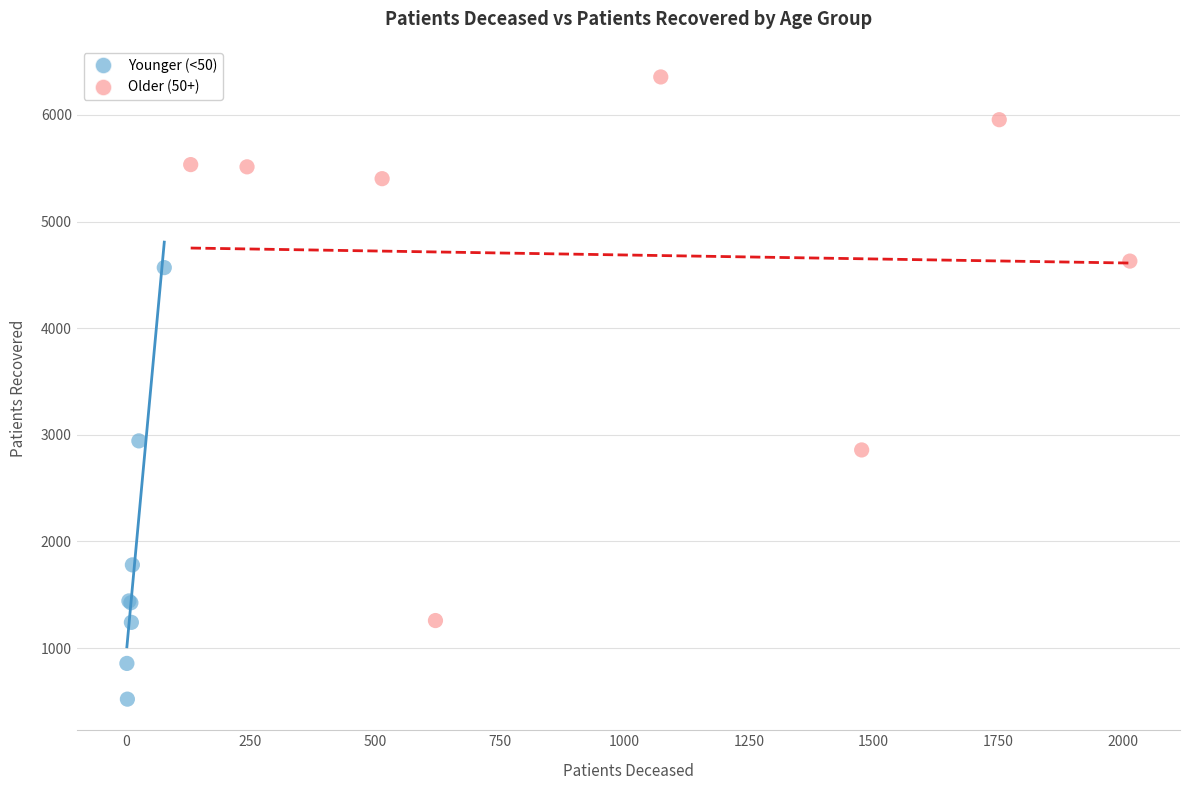

Which series has the widest spread of Y values?

Older (50+)